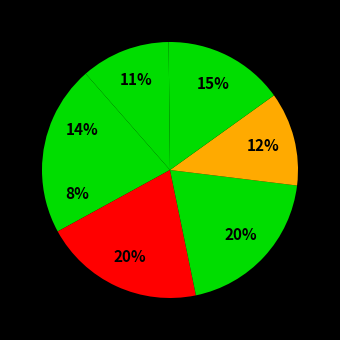

Count the number of slices in the pie.

7